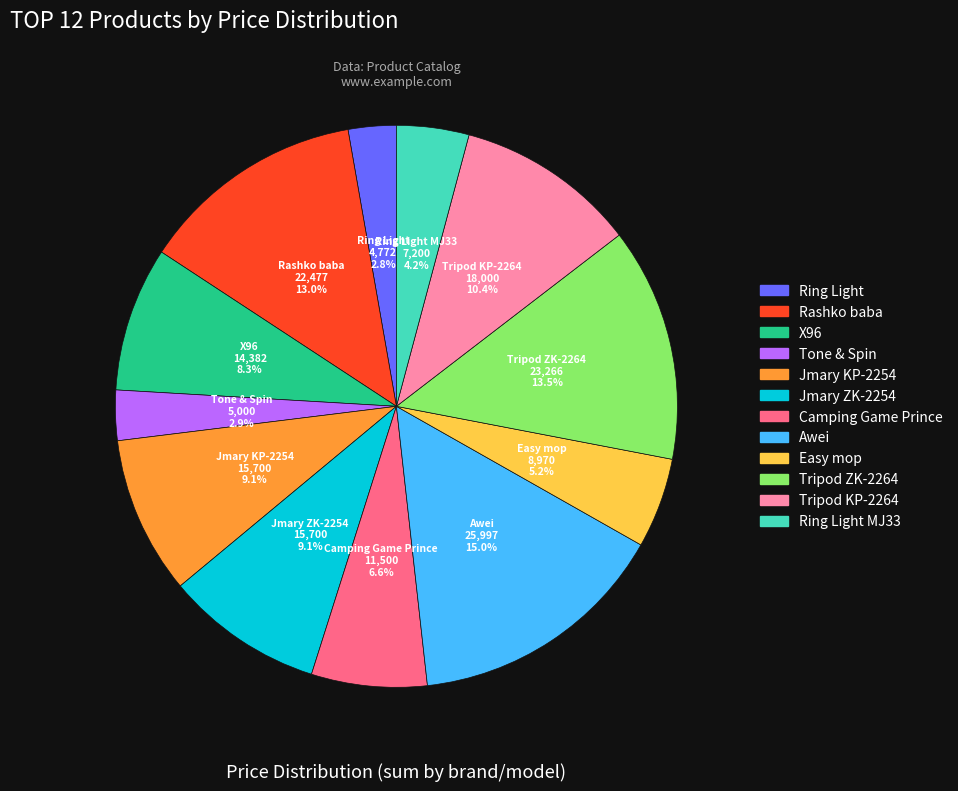

Is there a majority slice in this chart?

No